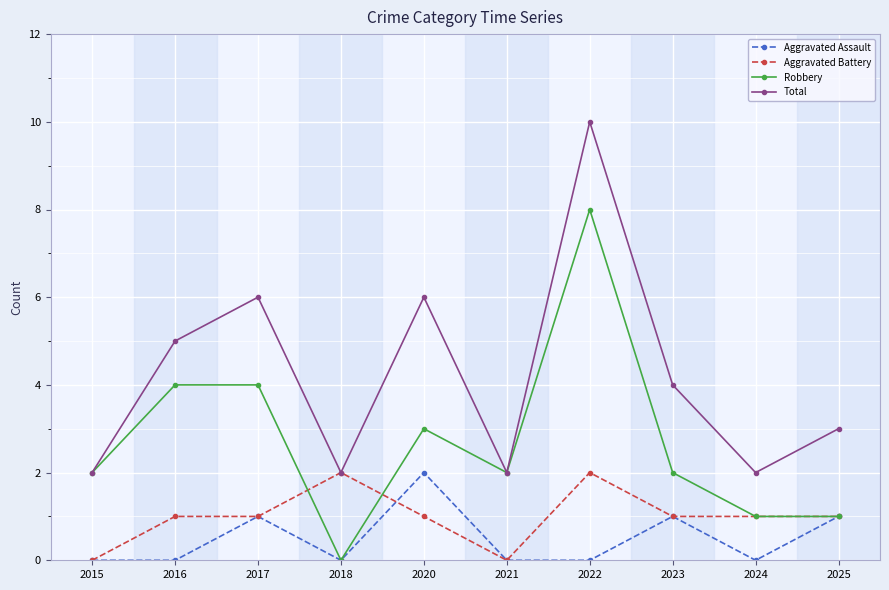

Is the value of Robbery at 2016 greater than the value of Total at 2025?

Yes